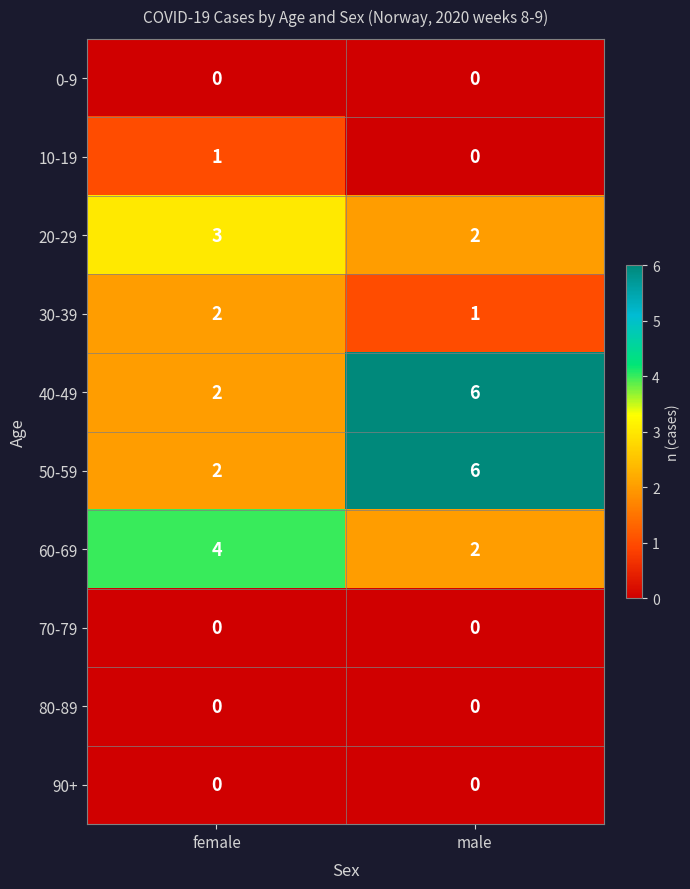

Rank the categories by 20-29 value from highest to lowest.

female, male